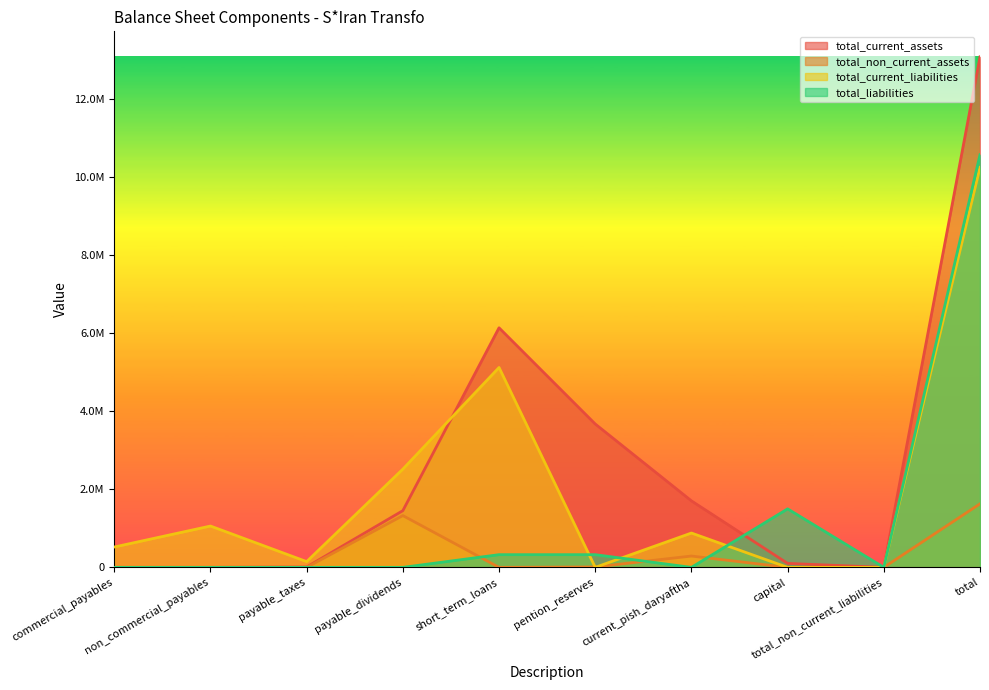

Does the chart display data point markers on the line(s)?

No